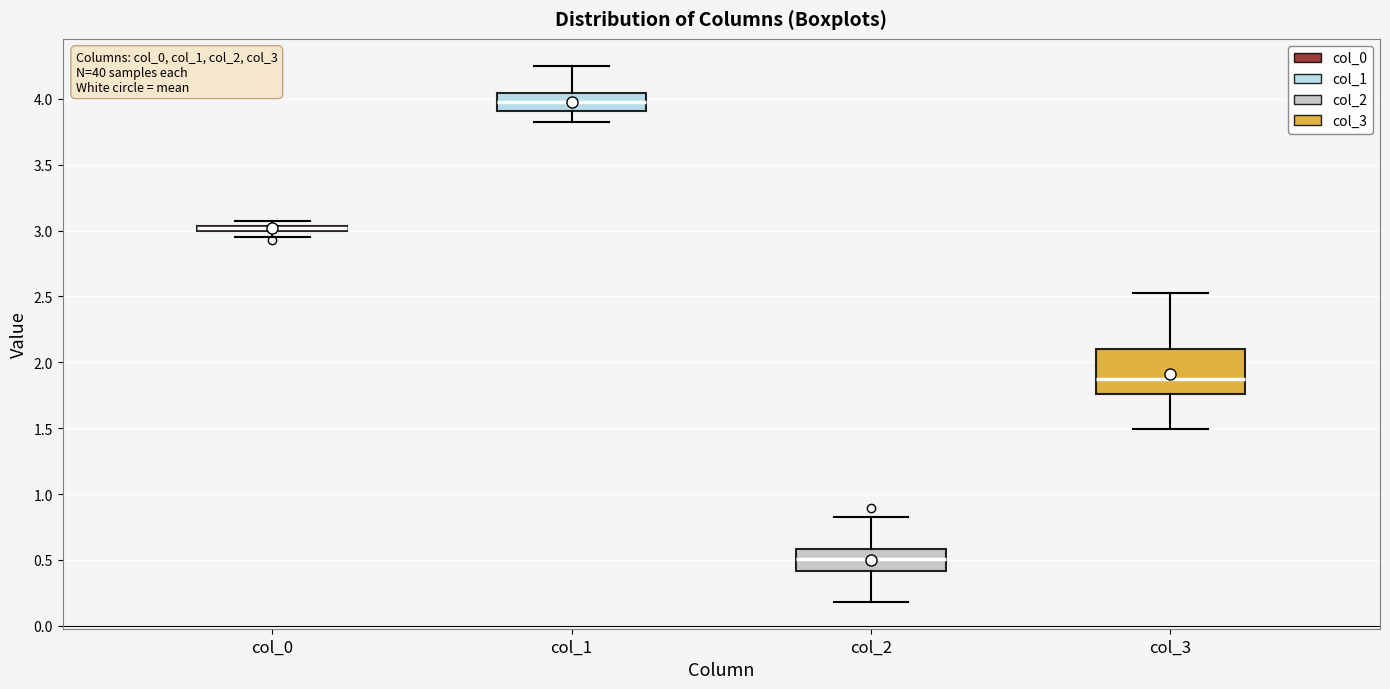

Comparing the boxes themselves (not the whiskers), which one is the tallest?

col_3